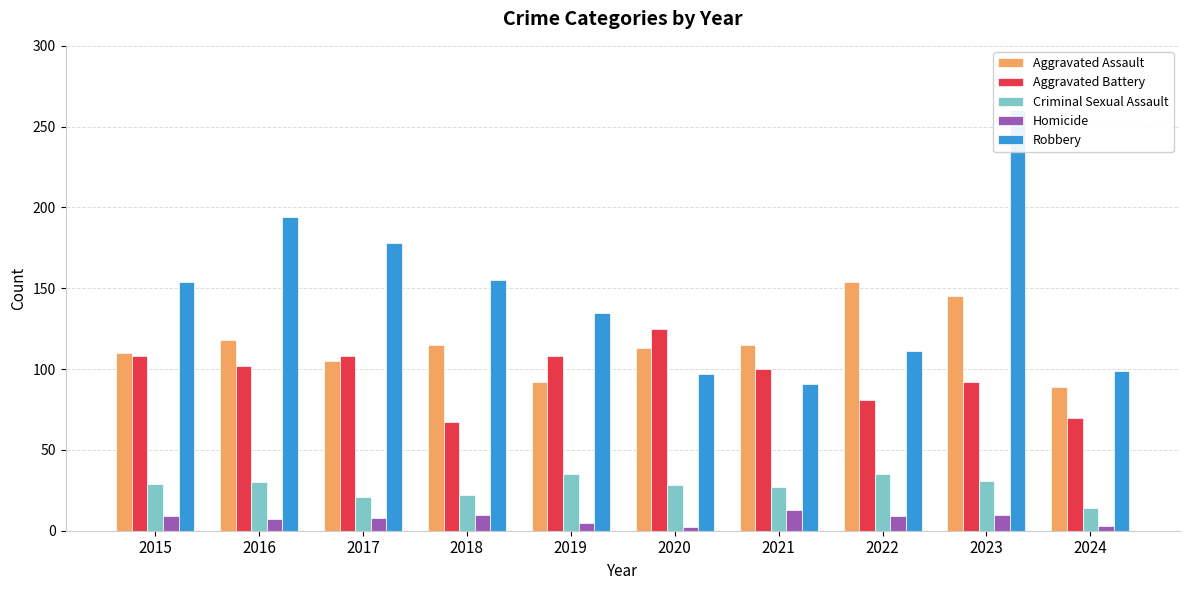

Is the value of Aggravated Assault at 2020 greater than the value of Robbery at 2016?

No